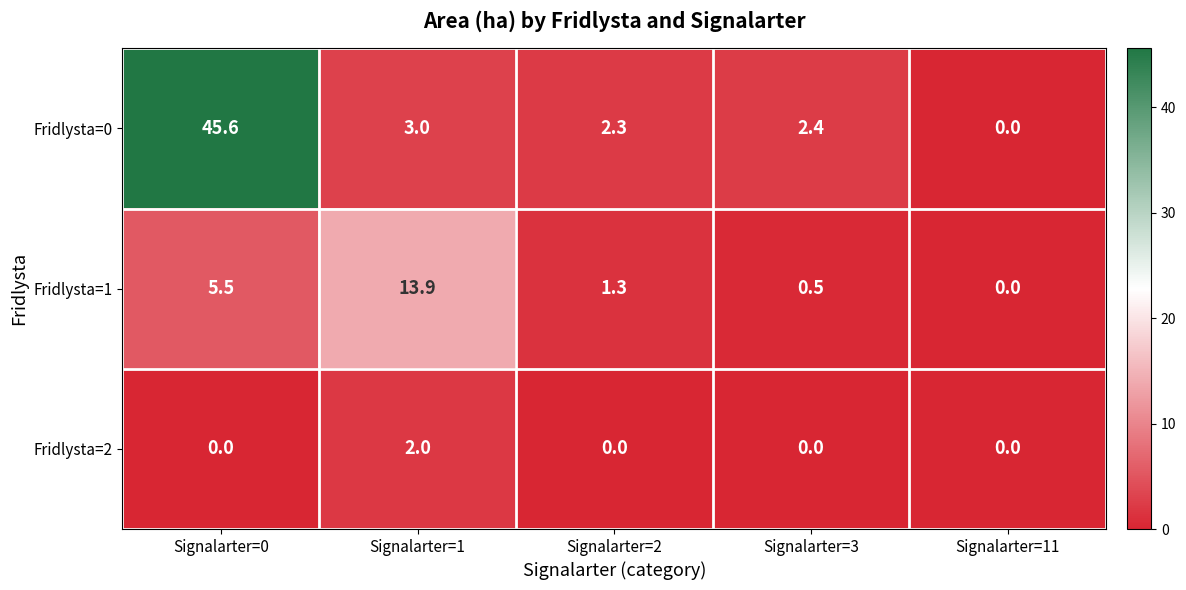

Reading right to left, transcribe all the data shown in this chart.

Fridlysta=0: Signalarter=11=0.0	Signalarter=3=2.4	Signalarter=2=2.3	Signalarter=1=3.0	Signalarter=0=45.6
Fridlysta=1: Signalarter=11=0.0	Signalarter=3=0.5	Signalarter=2=1.3	Signalarter=1=13.9	Signalarter=0=5.5
Fridlysta=2: Signalarter=11=0.0	Signalarter=3=0.0	Signalarter=2=0.0	Signalarter=1=2.0	Signalarter=0=0.0